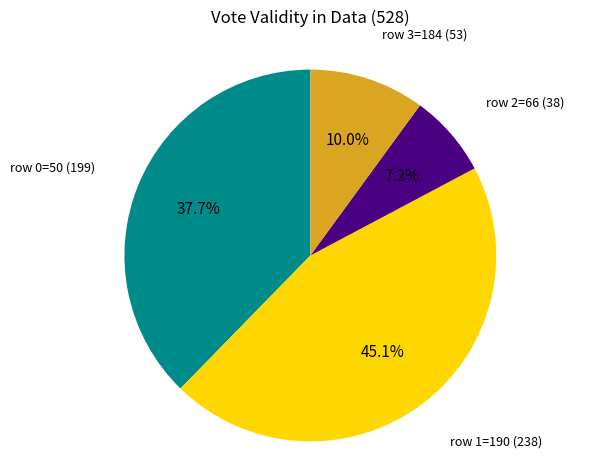

How many slices are in this pie chart?

4